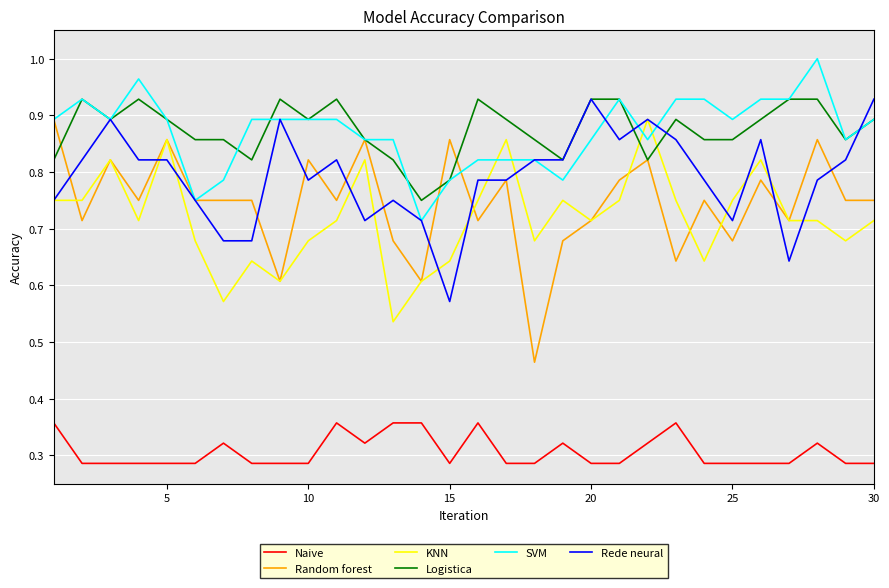

True or false: Logistica and Naive intersect in this chart.

False